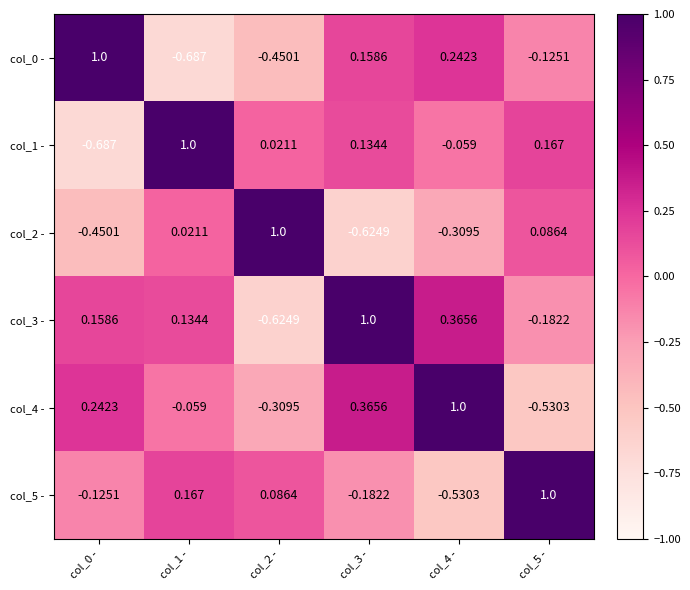

Is the value of col_1 - at col_5 - greater than the value of col_0 - at col_1 -?

Yes